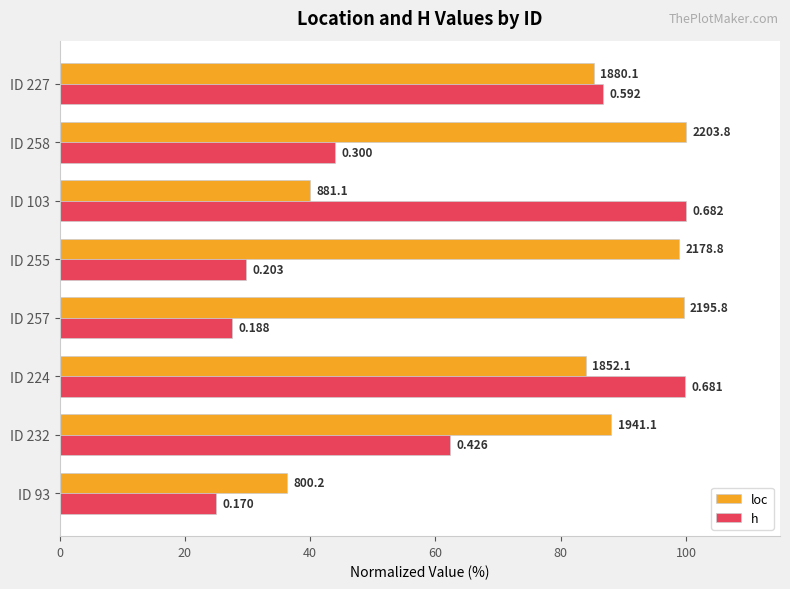

What are all the series names shown in the legend?

loc, h